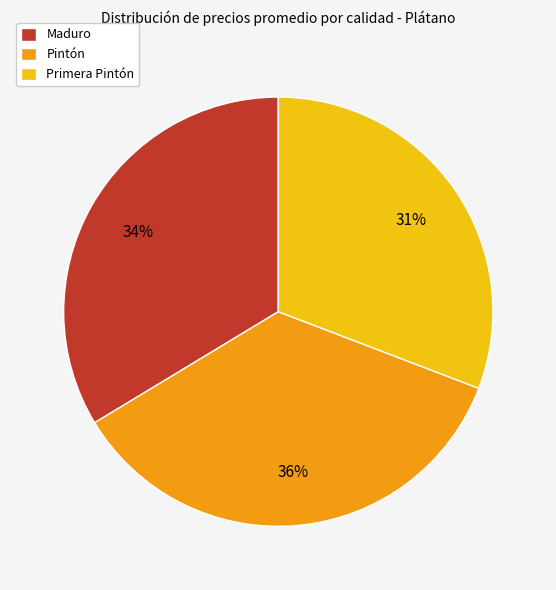

What percentage is the Primera Pintón slice, to the nearest percent?

31%